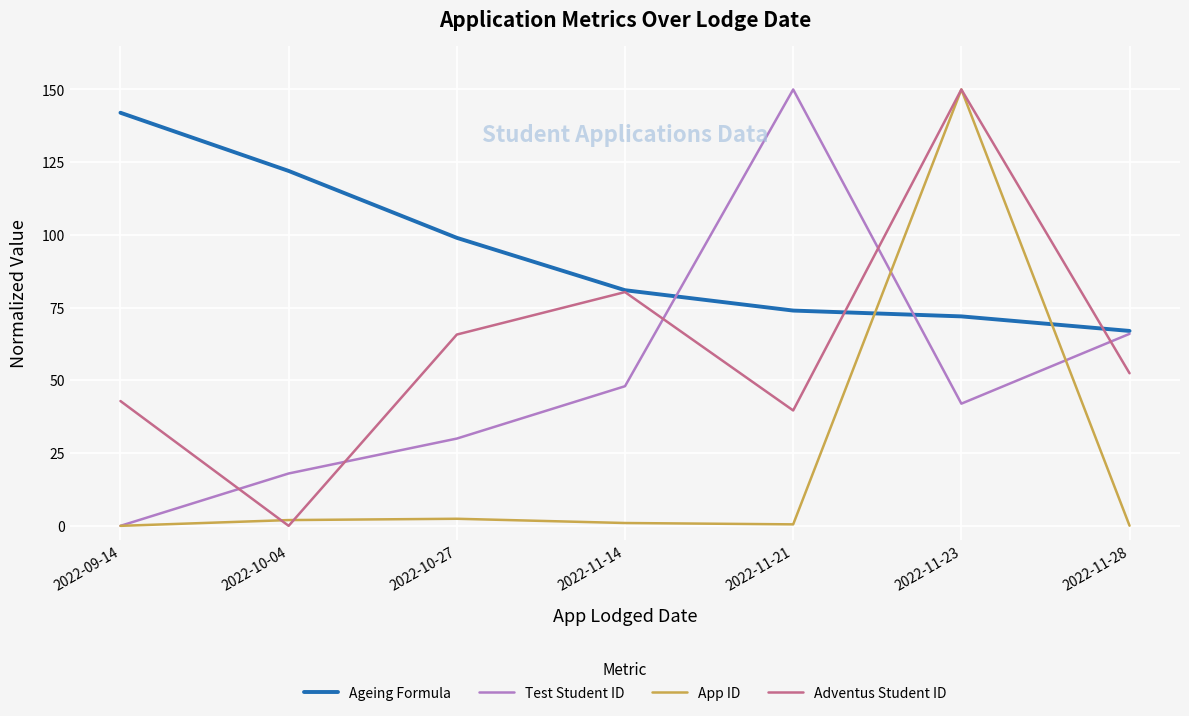

Which series has the largest total across all categories?

Ageing Formula